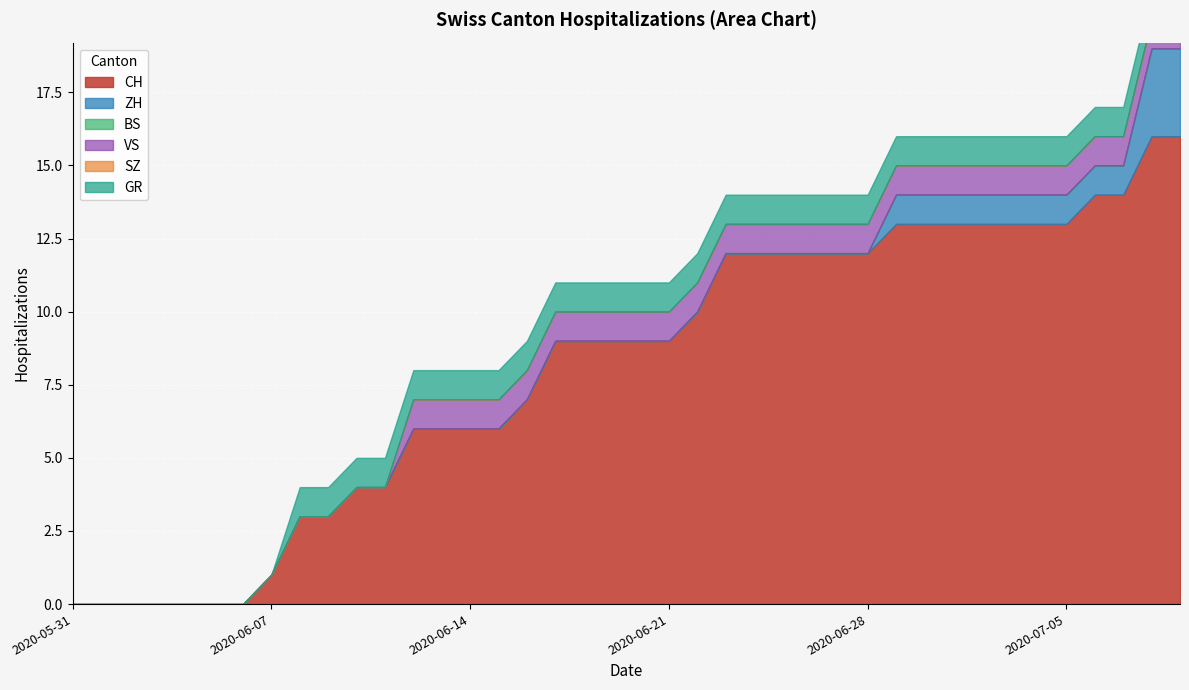

How many distinct data groups are displayed?

6